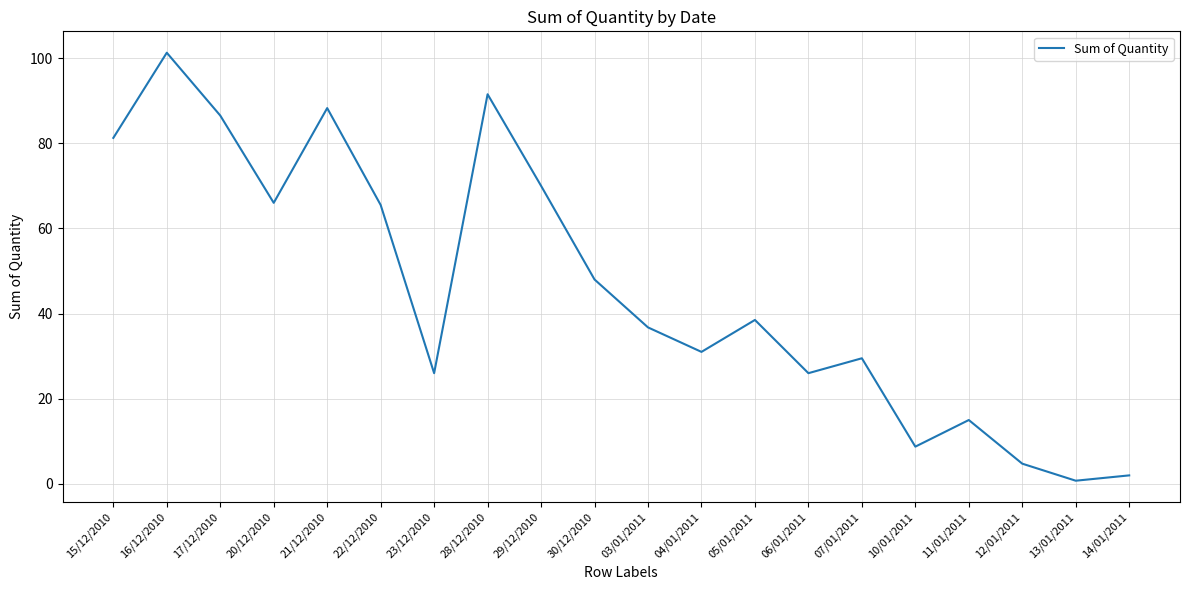

Is this an area chart (filled region under the line)?

No